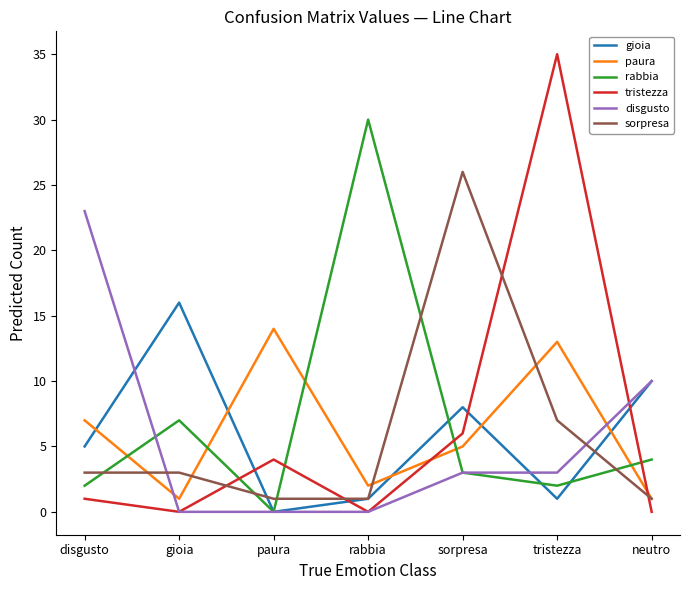

How many values in rabbia are above zero?

6